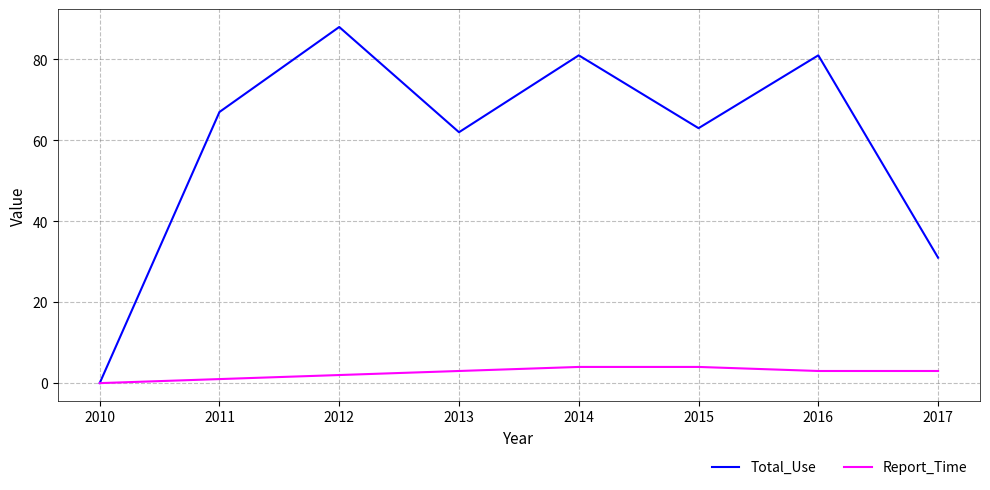

True or false: Total_Use has a value of 67 at 2011.

True